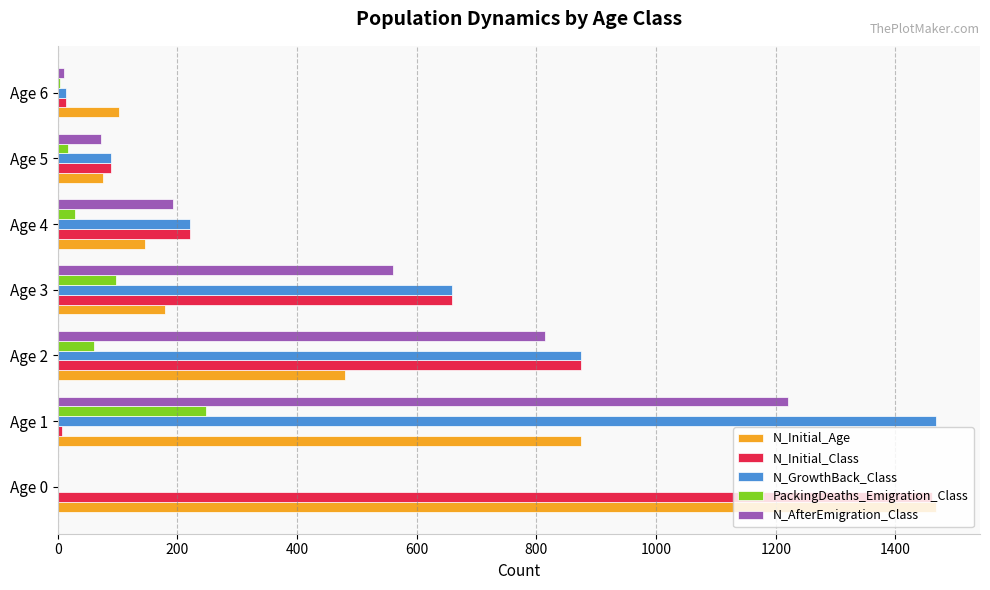

Which series changed the most between Age 0 and Age 3?

N_Initial_Age